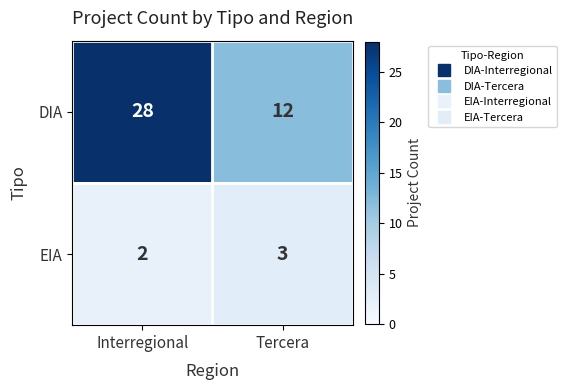

Read the EIA value at Tercera.

3